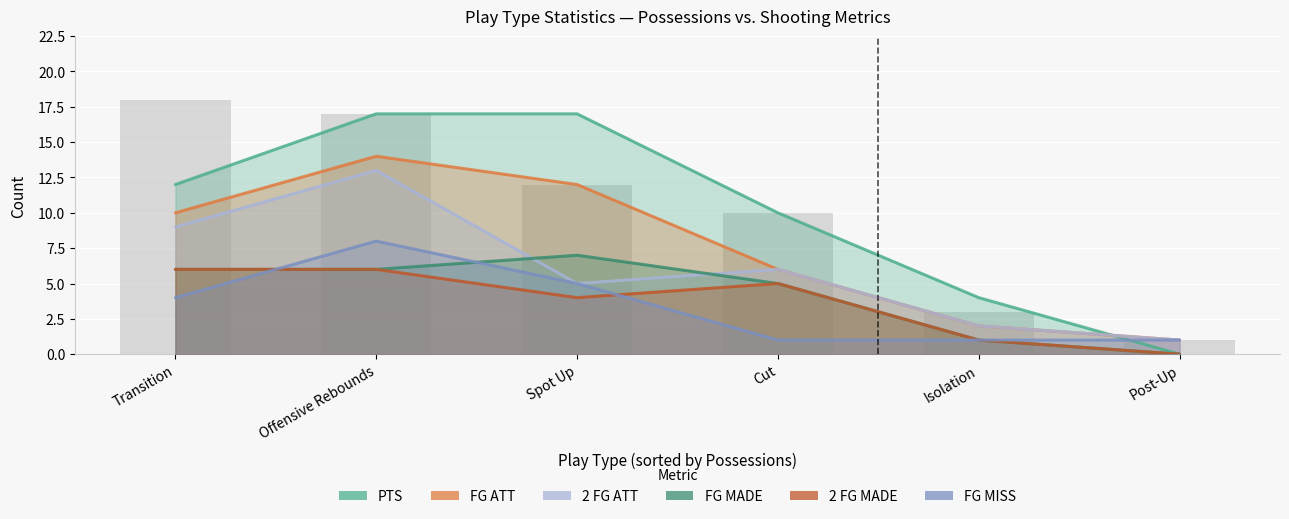

What is the total value across all series at Offensive Rebounds?

64